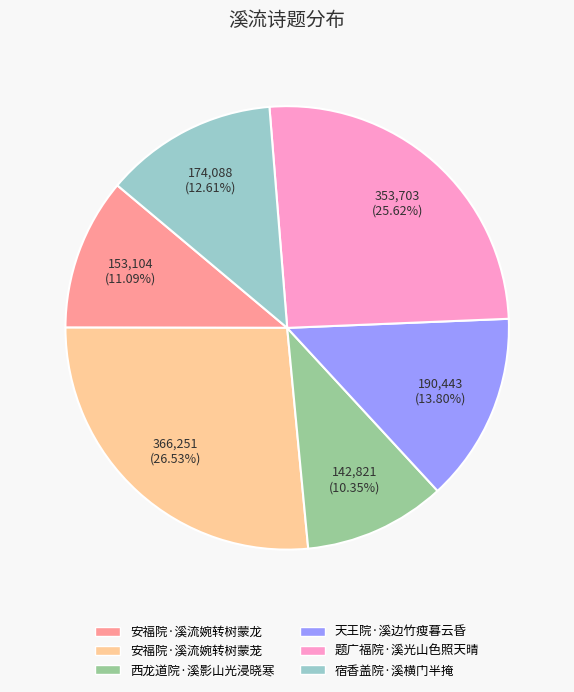

To the nearest percent, what is the difference between the 安福院·溪流婉转树蒙龙 and 安福院·溪流婉转树蒙茏 slice percentages?

15%